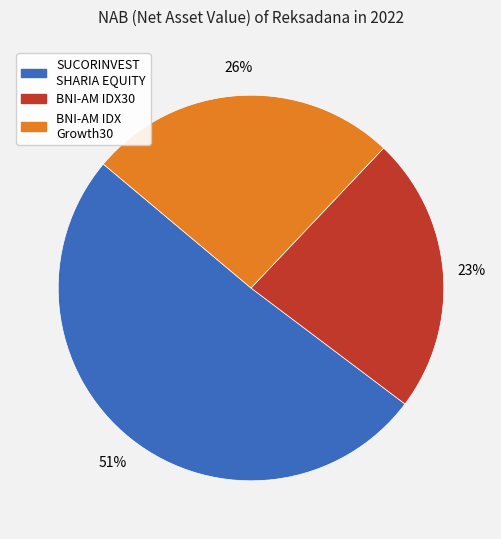

To the nearest percent, what is the difference between the largest and smallest slice percentages?

28%